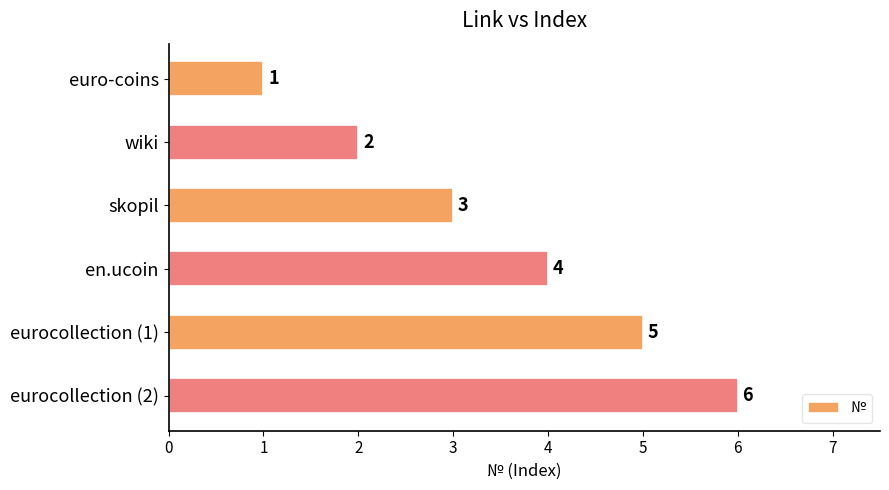

Rank the categories by value from lowest to highest.

euro-coins, wiki, skopil, en.ucoin, eurocollection (1), eurocollection (2)